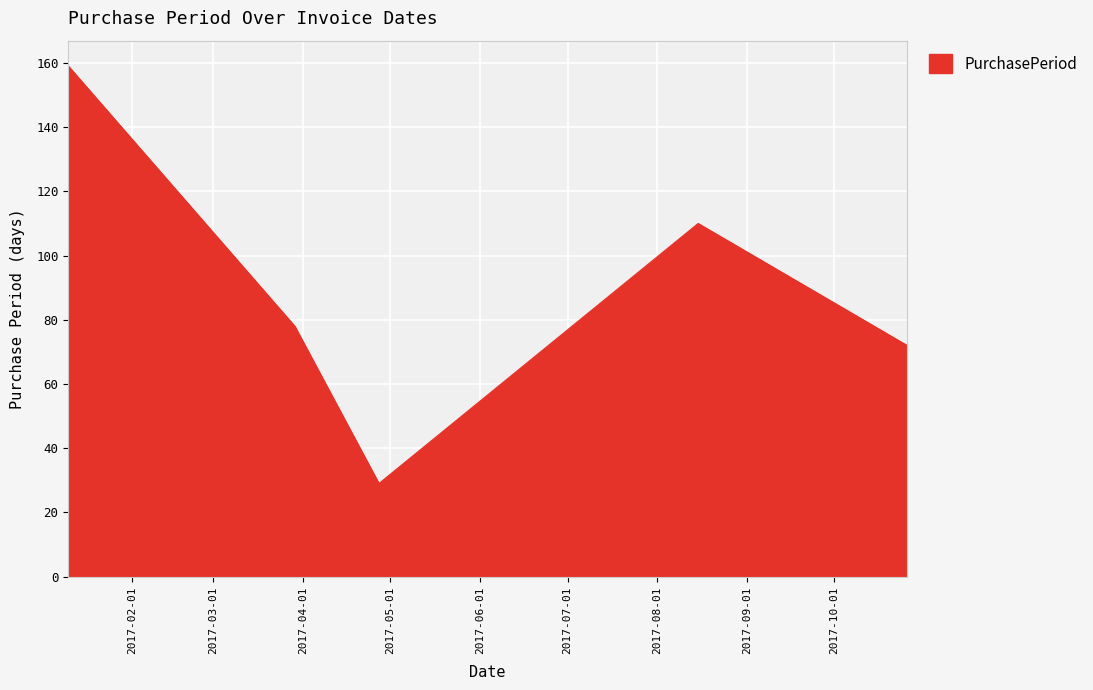

True or false: there are more than 1 points higher than both neighbors.

False